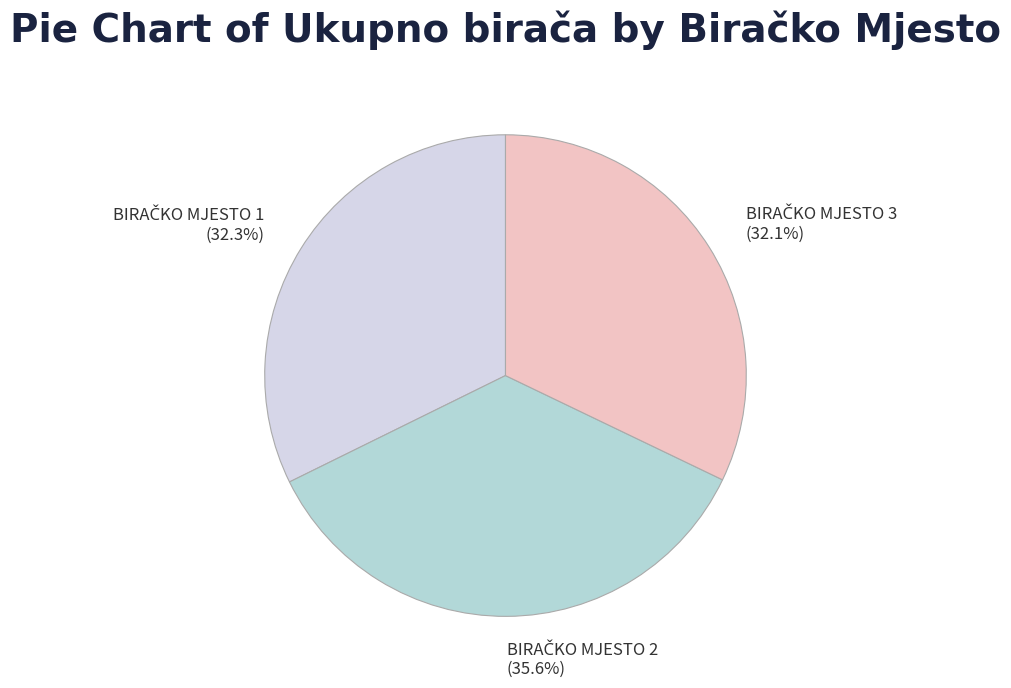

Is there any slice that represents more than half of the pie?

No